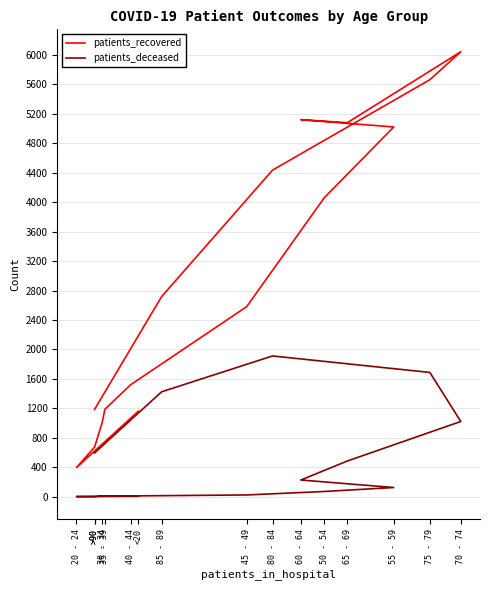

What is the total value across all series at >90?

676